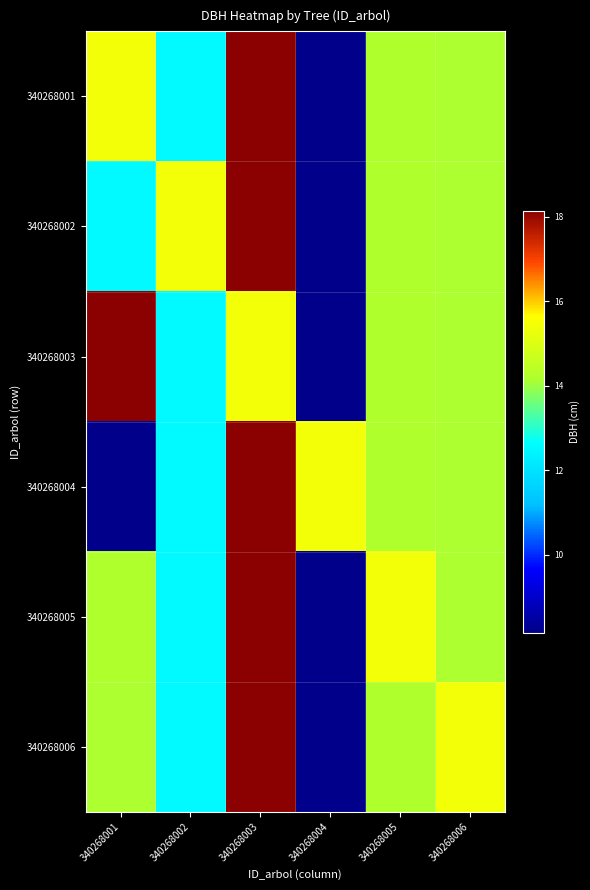

What is the minimum value shown in the chart?

8.2